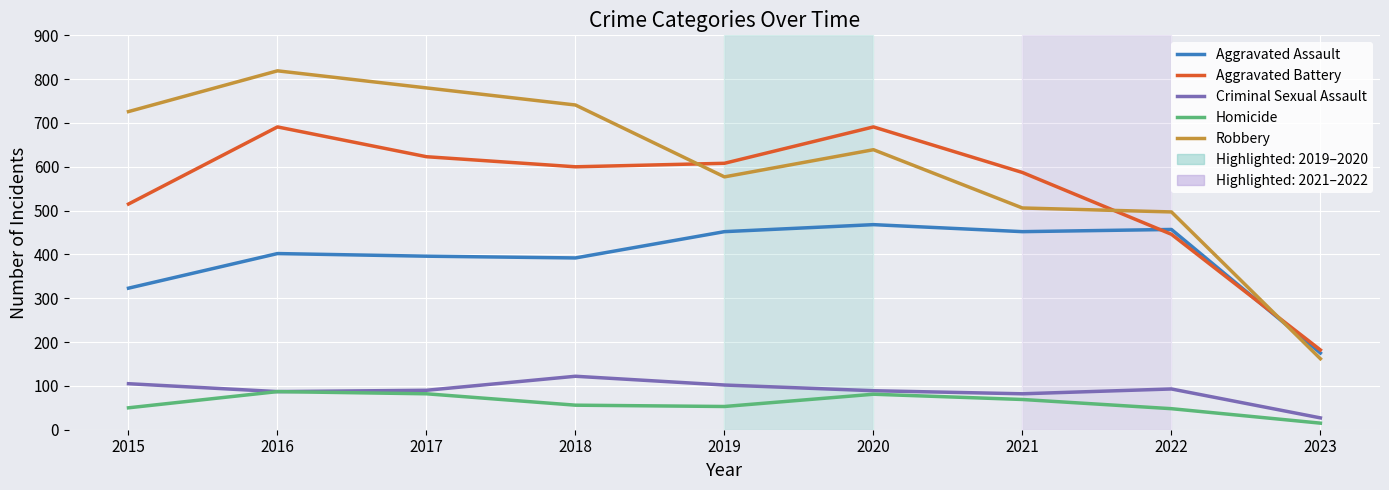

What is the maximum value shown in the chart?

819